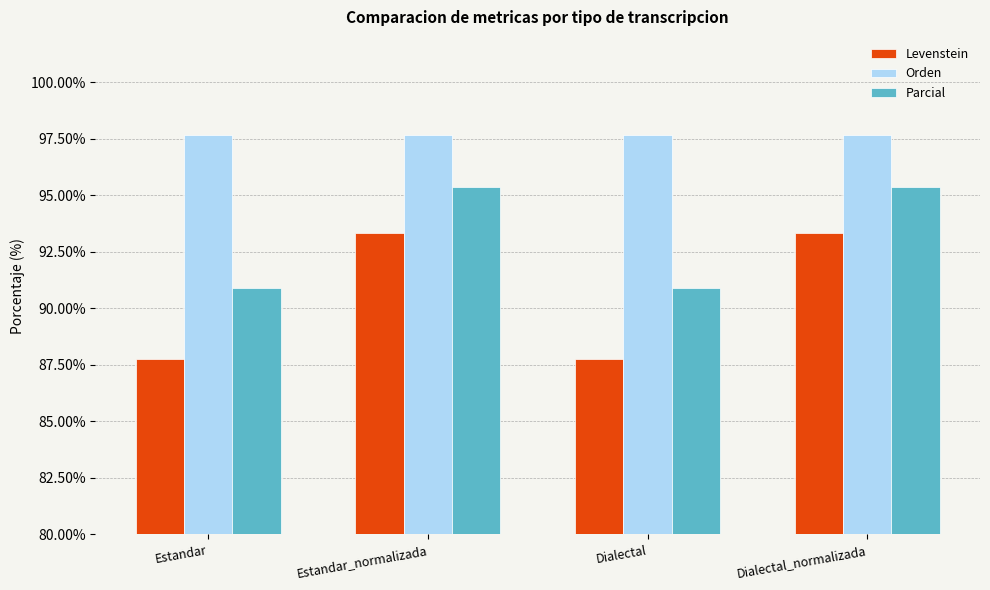

Rank the series by their average value, from highest to lowest.

Orden, Parcial, Levenstein